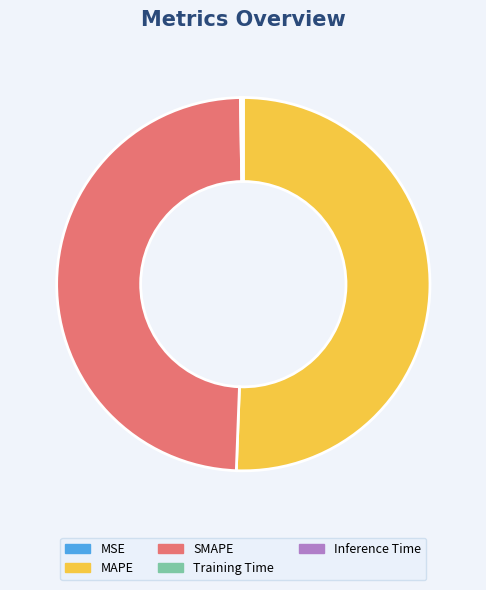

What is the largest slice in the pie chart?

MAPE